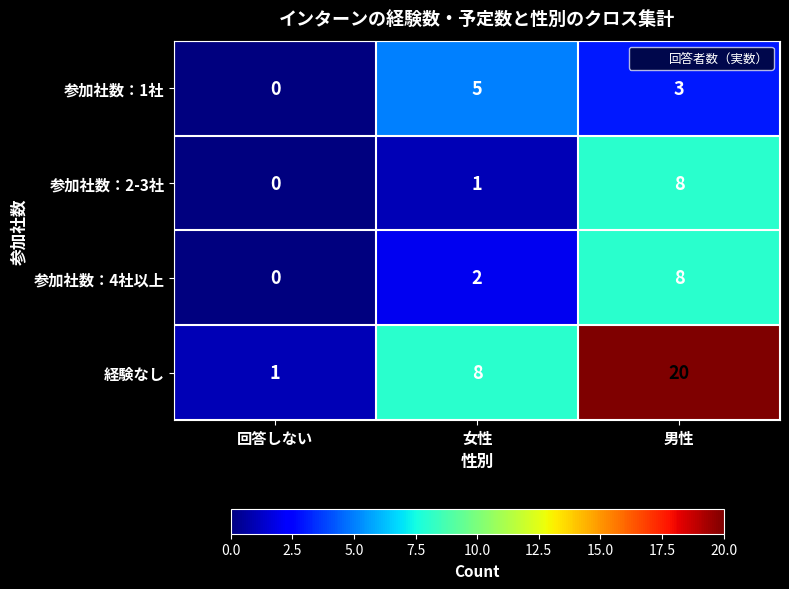

Is it true that 経験なし equals 8 at 女性?

True